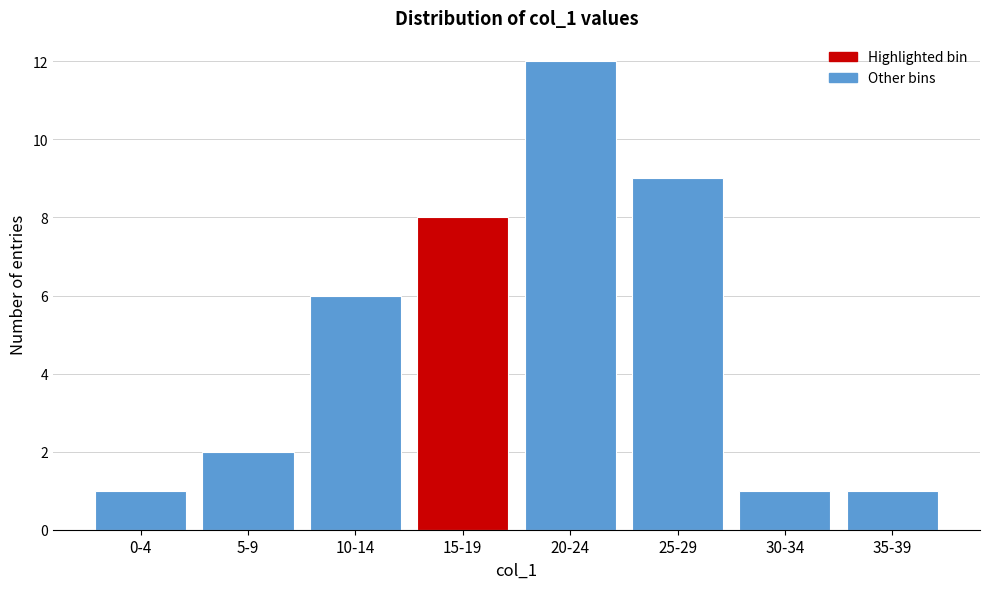

Reading left to right, what are all the values shown in this chart?

1	2	6	8	12	9	1	1